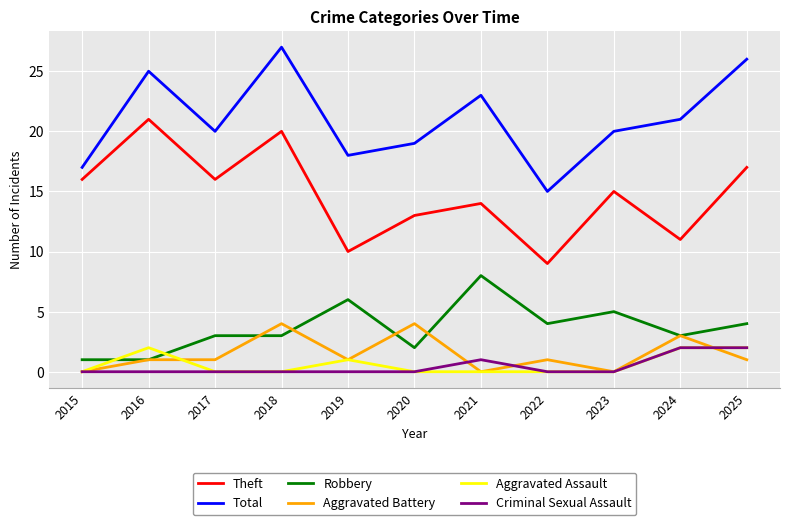

What is the average value of the Aggravated Battery series?

1